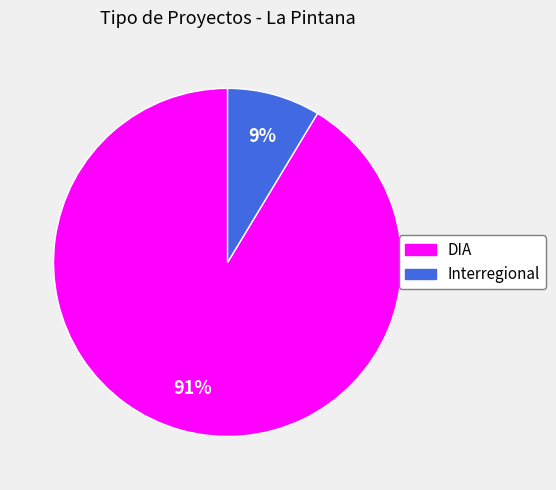

To the nearest percent, what is the average slice percentage?

50%